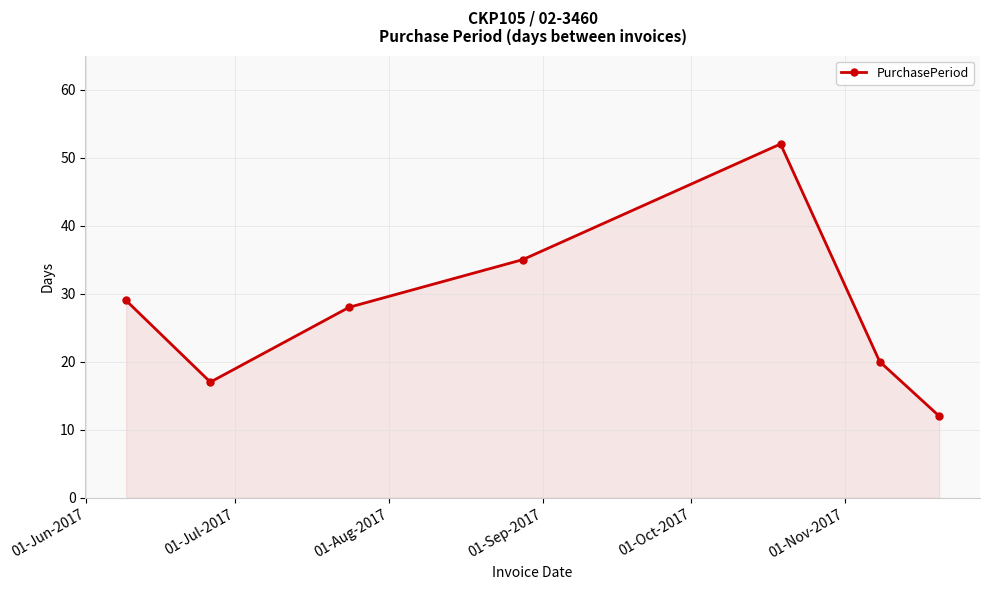

What is the sum of all values?

193